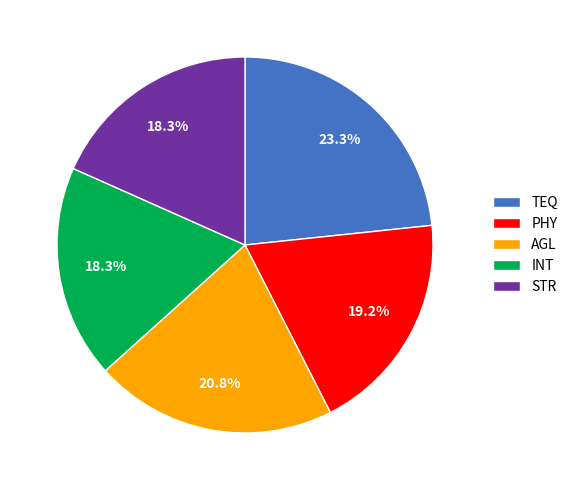

To the nearest percent, what portion does STR represent?

18%